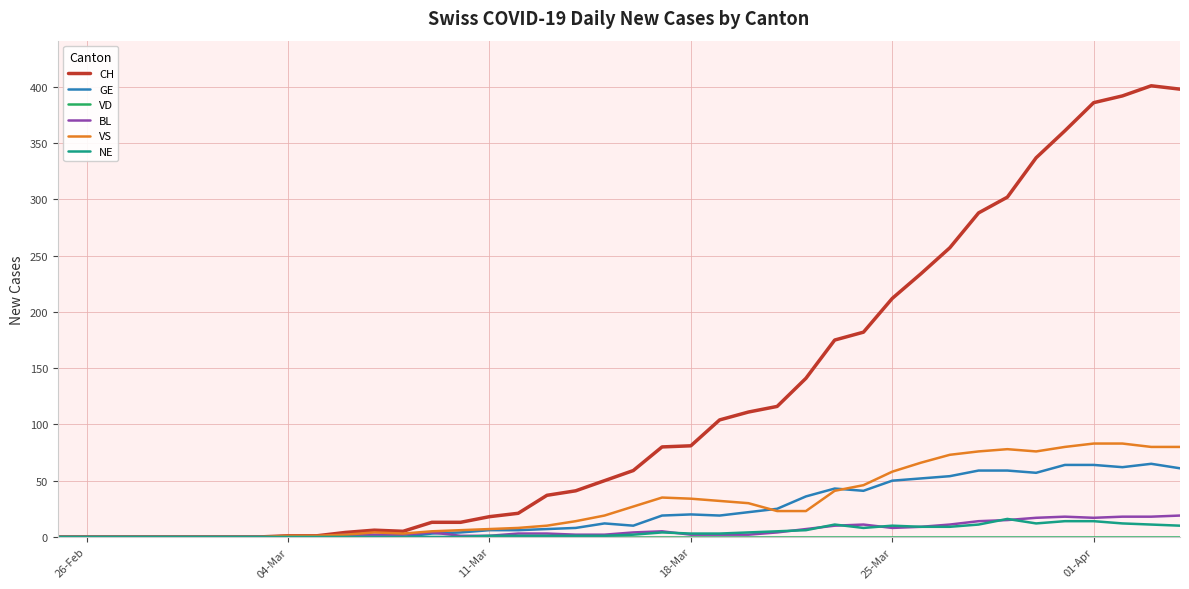

What is the highest value of the CH series?

401